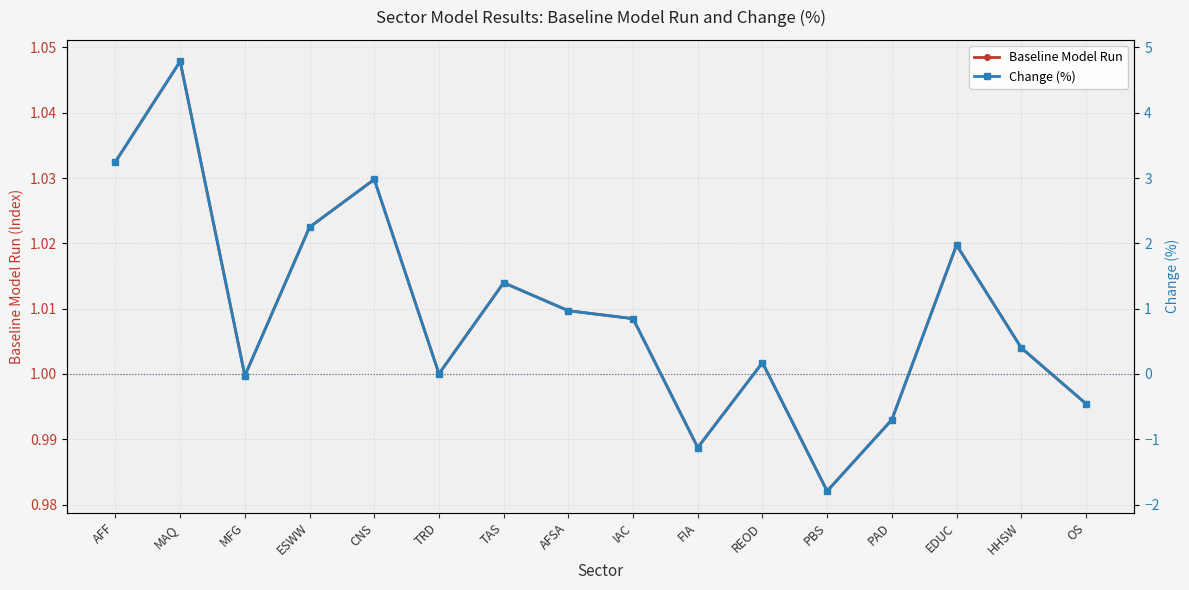

How many data points in Change (%) are above 0?

11